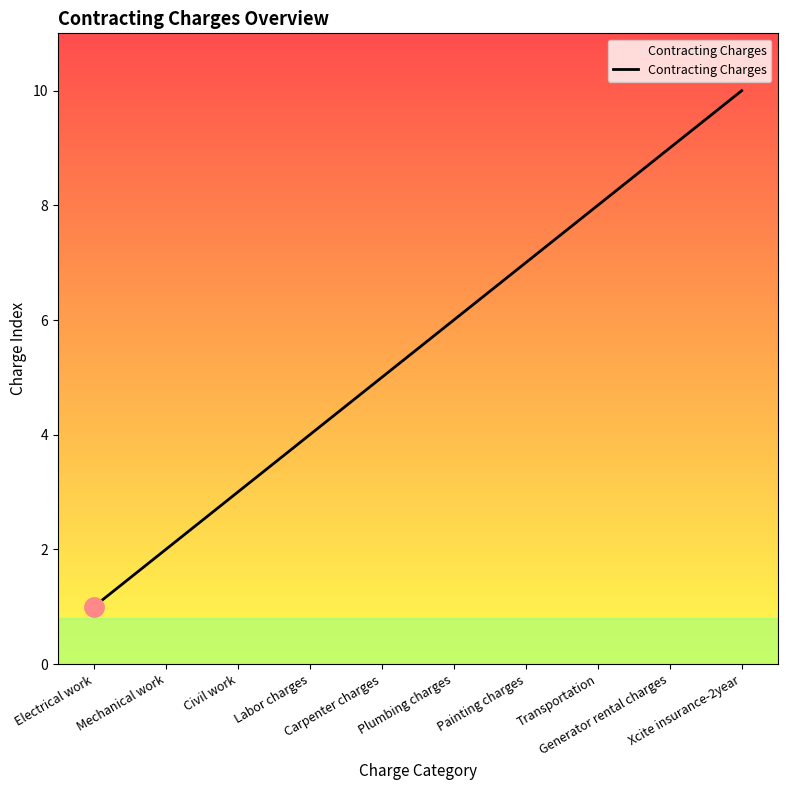

At which category does the chart reach its peak across all series?

Xcite insurance-2year